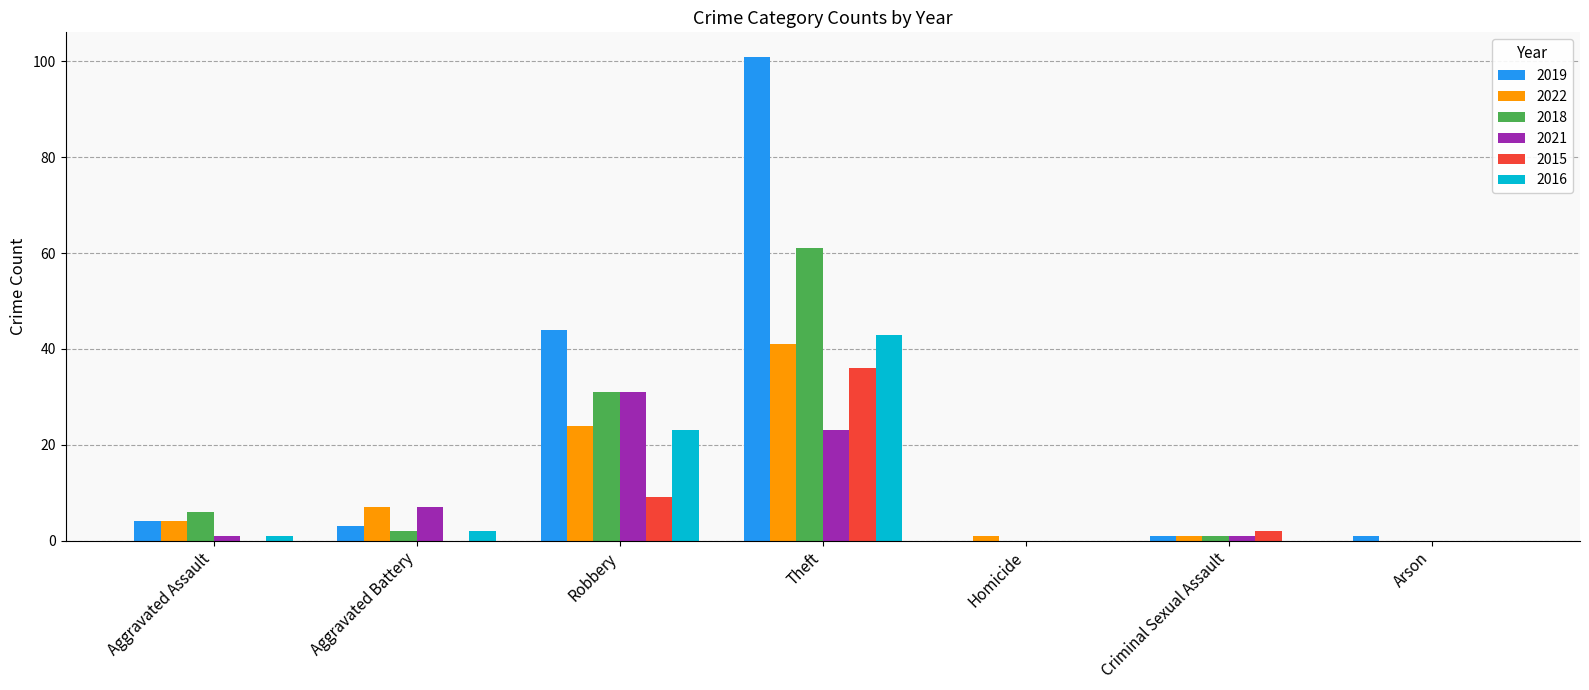

Which series has the largest range (max minus min)?

2019